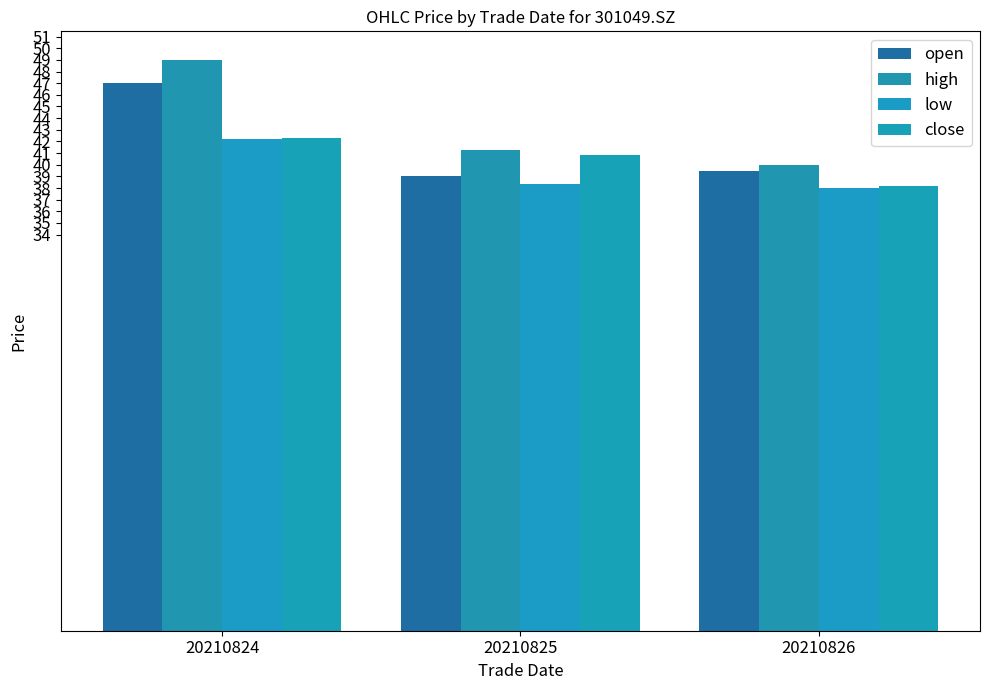

The value of close at 20210825 is 40.8. True or false?

True